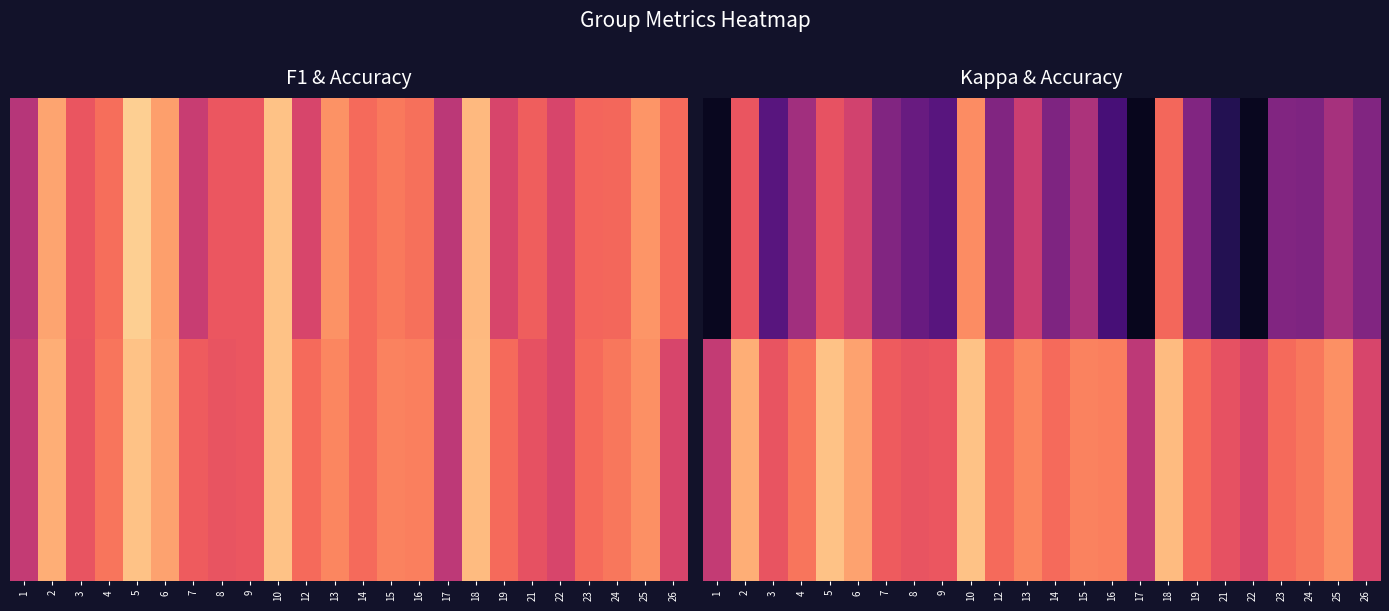

What is the total value across all series at 10?

14.2